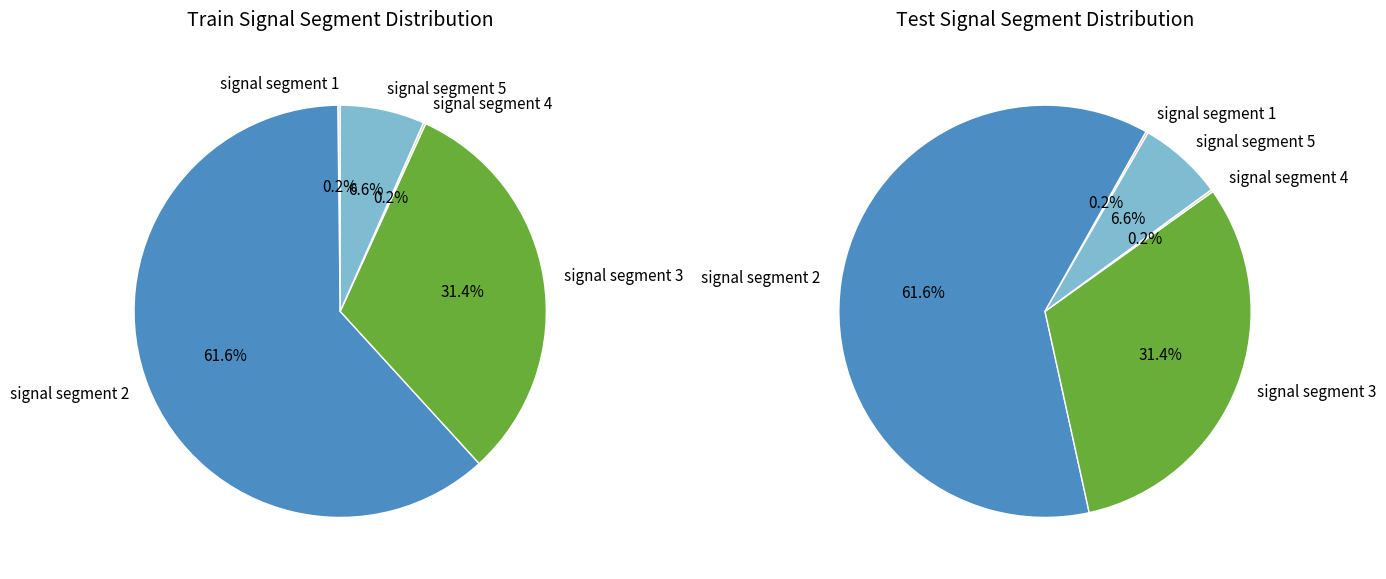

The signal segment 2 slice represents 62% of the pie. True or false?

True